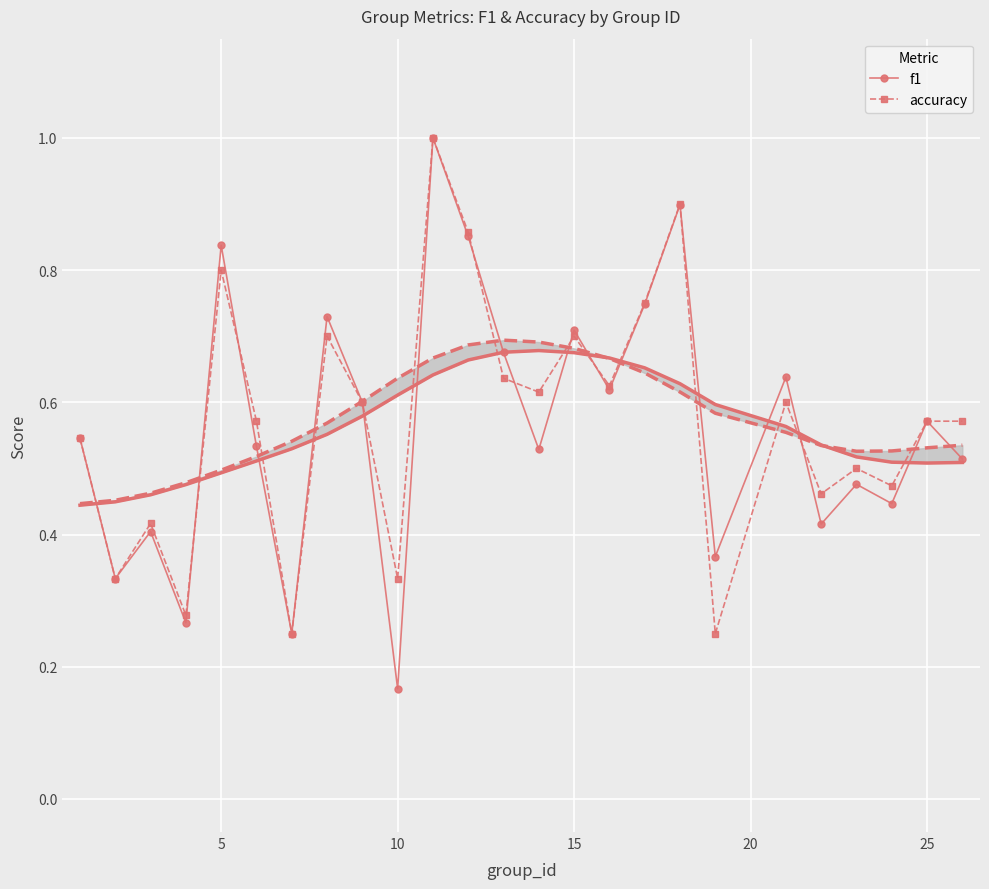

How many intersections are there between f1 and accuracy?

8